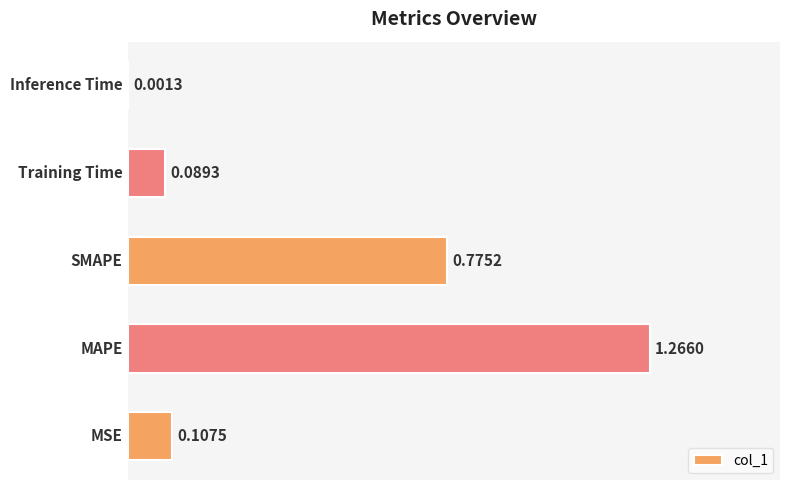

What is the sum of all values?

2.2